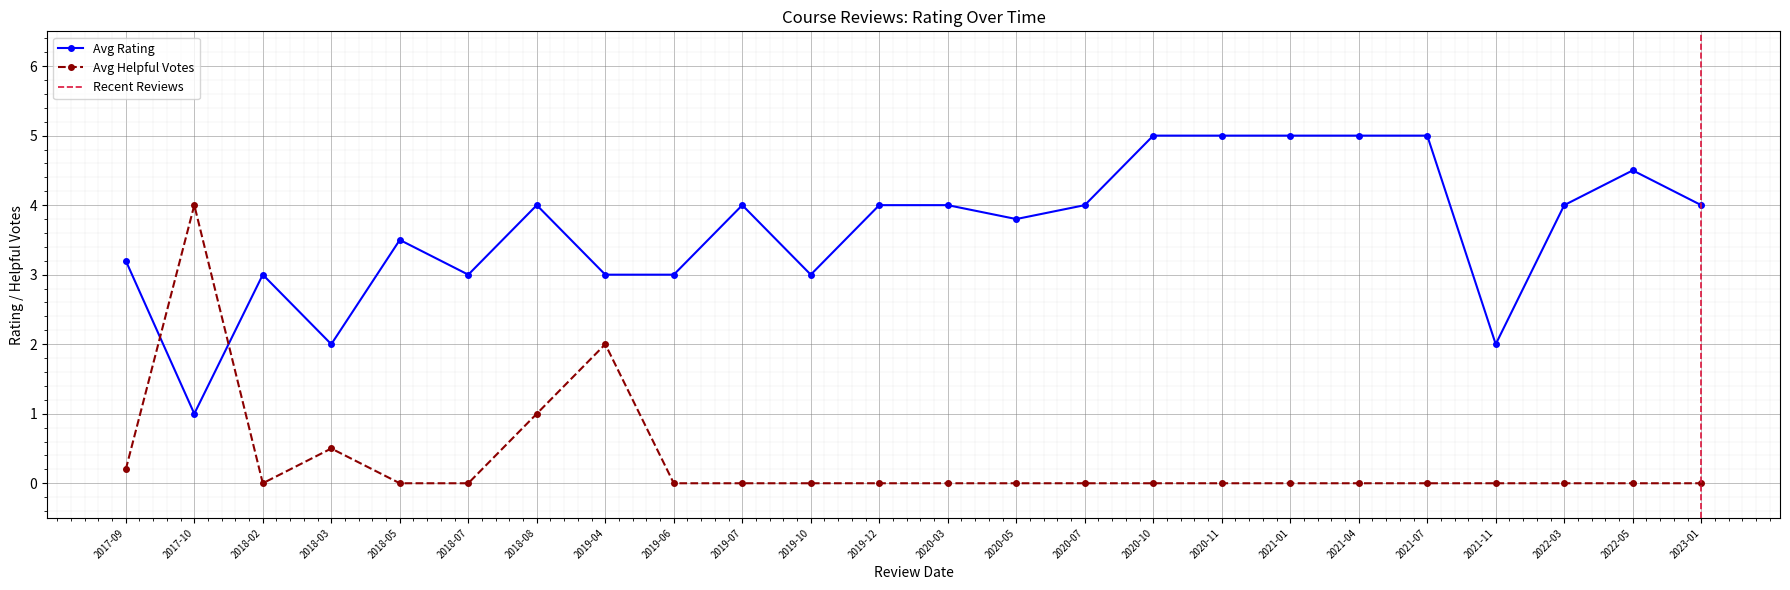

What is the change in value from 8 to 34?

+2